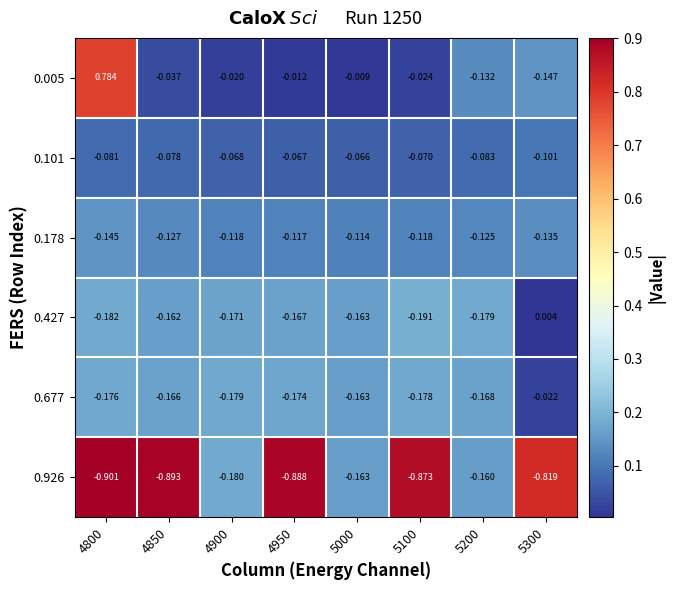

Is the value of 0.005 at 5300 greater than the value of 0.926 at 5200?

Yes